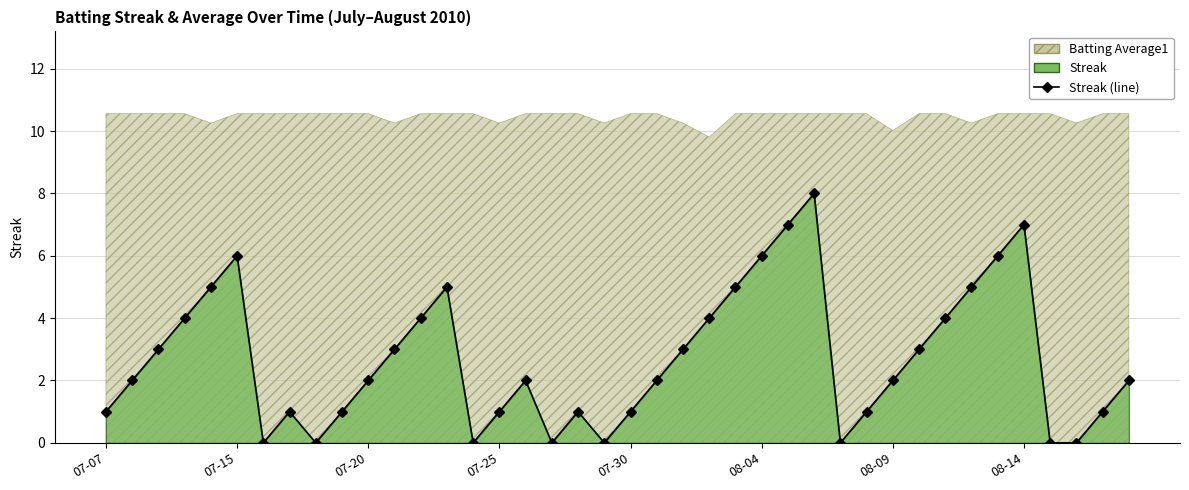

Where does the data first go above 2?

2010-07-09